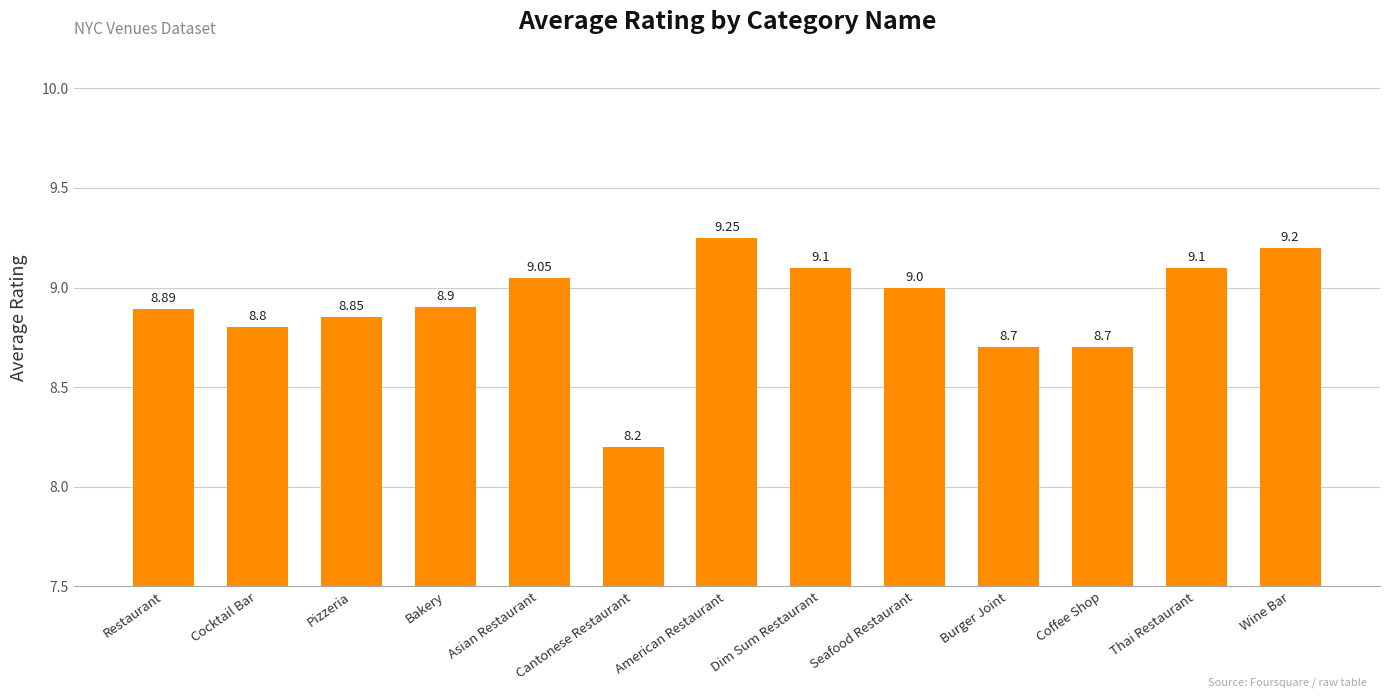

How many bars are there in total?

13